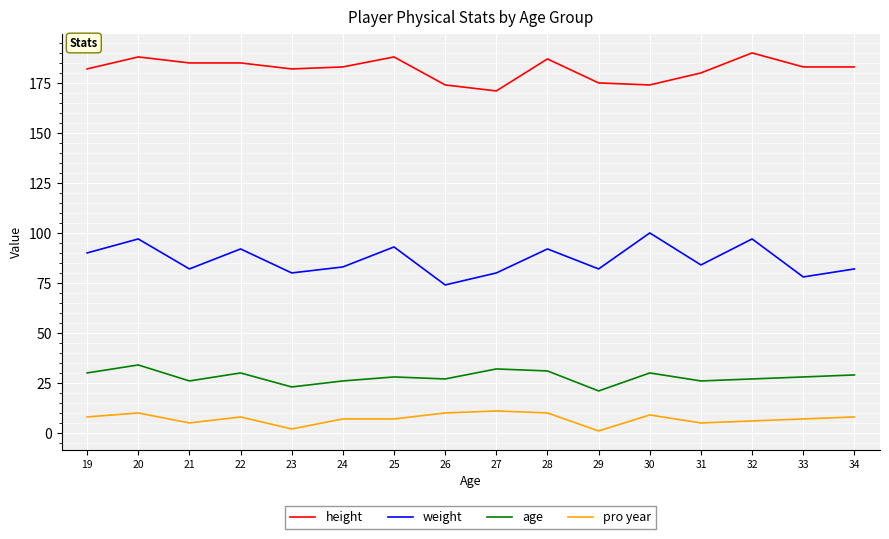

Is it true that pro year equals 2 at 23?

True